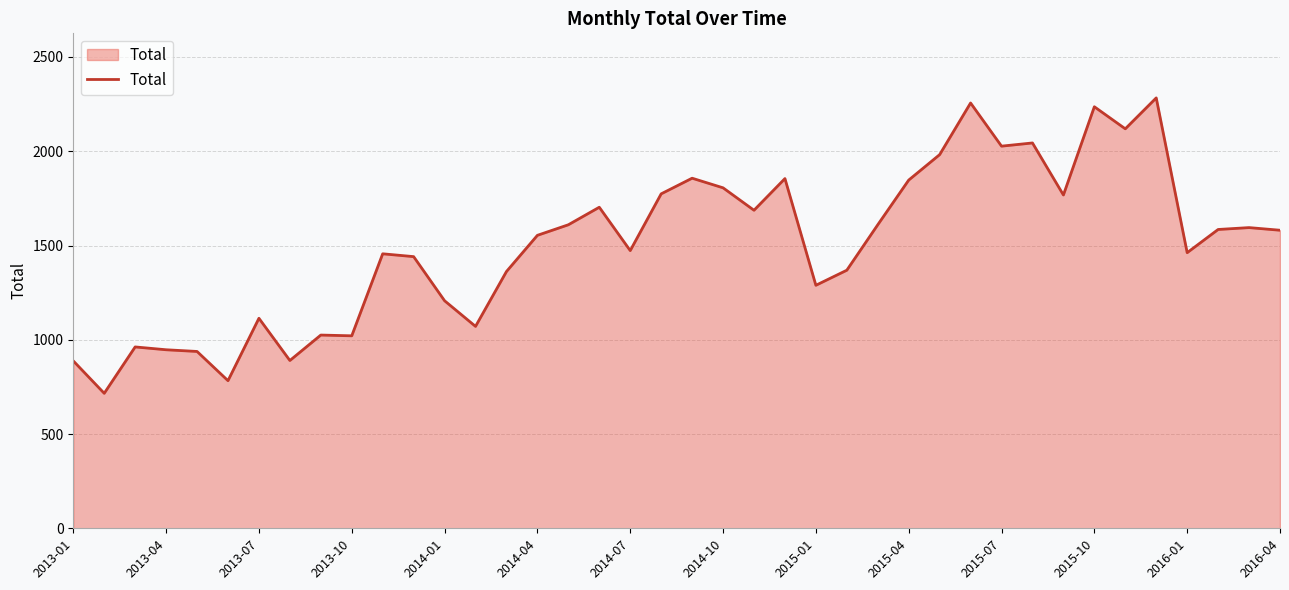

What is the difference between the maximum and minimum values?

1567